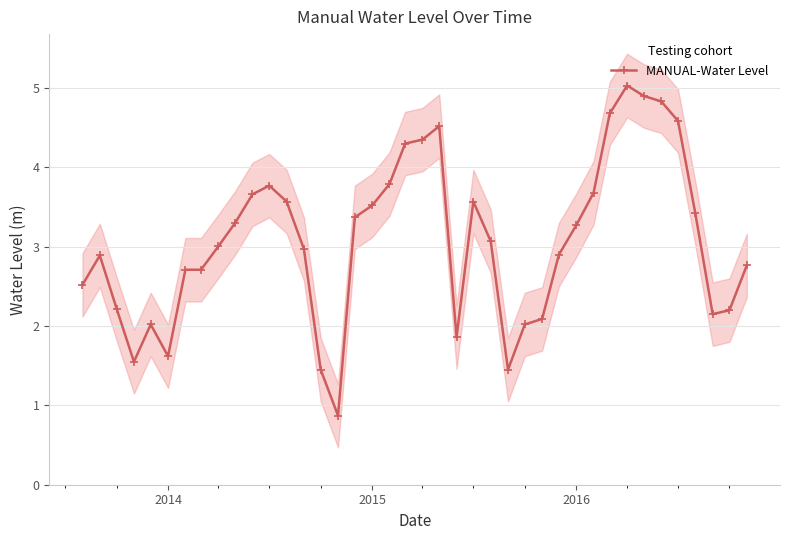

What is the maximum value for MANUAL-Water Level?

5.0